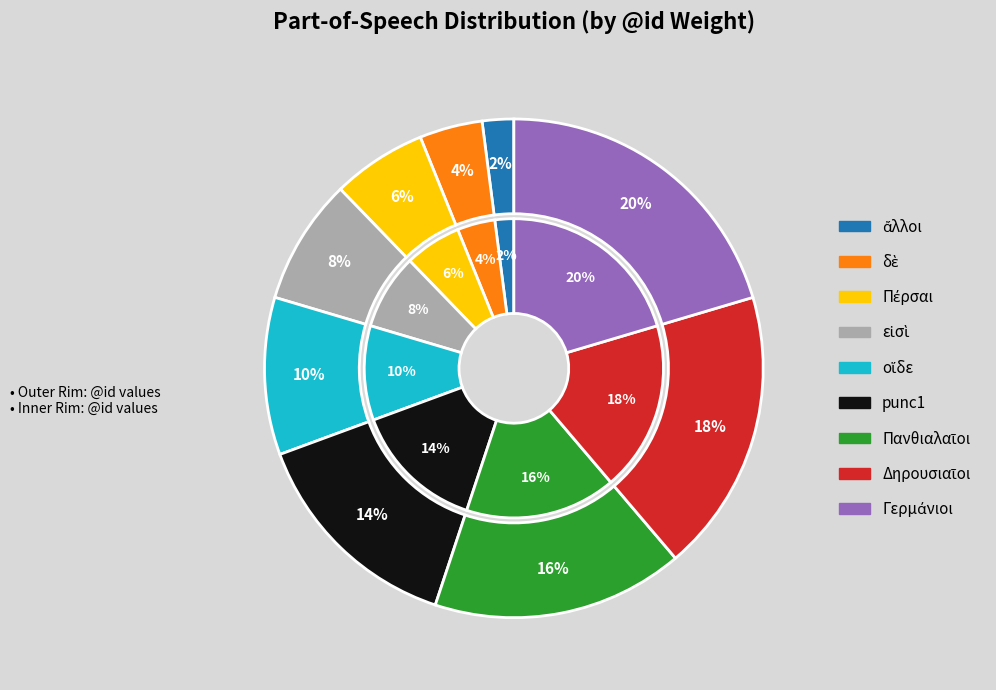

To the nearest percent, what is the difference between the largest and smallest slice percentages?

18%